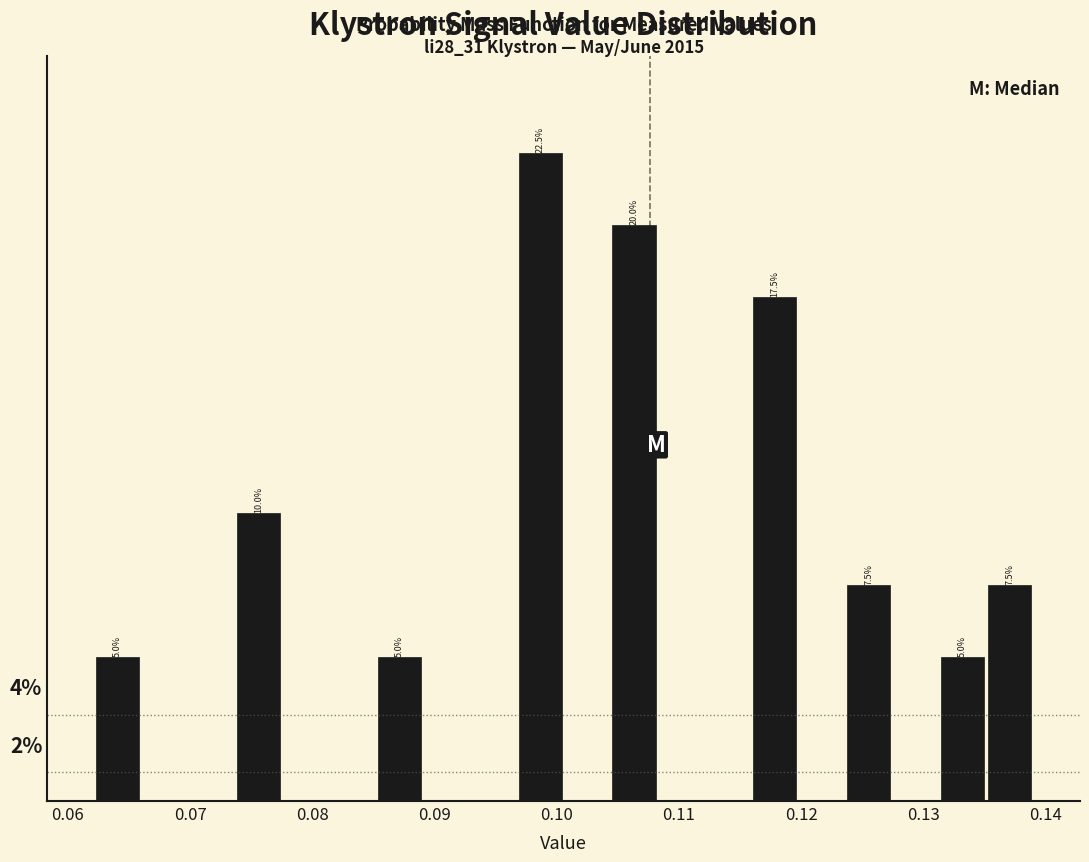

Read against the x-axis, roughly where is the centre of the tallest bar?

0.099